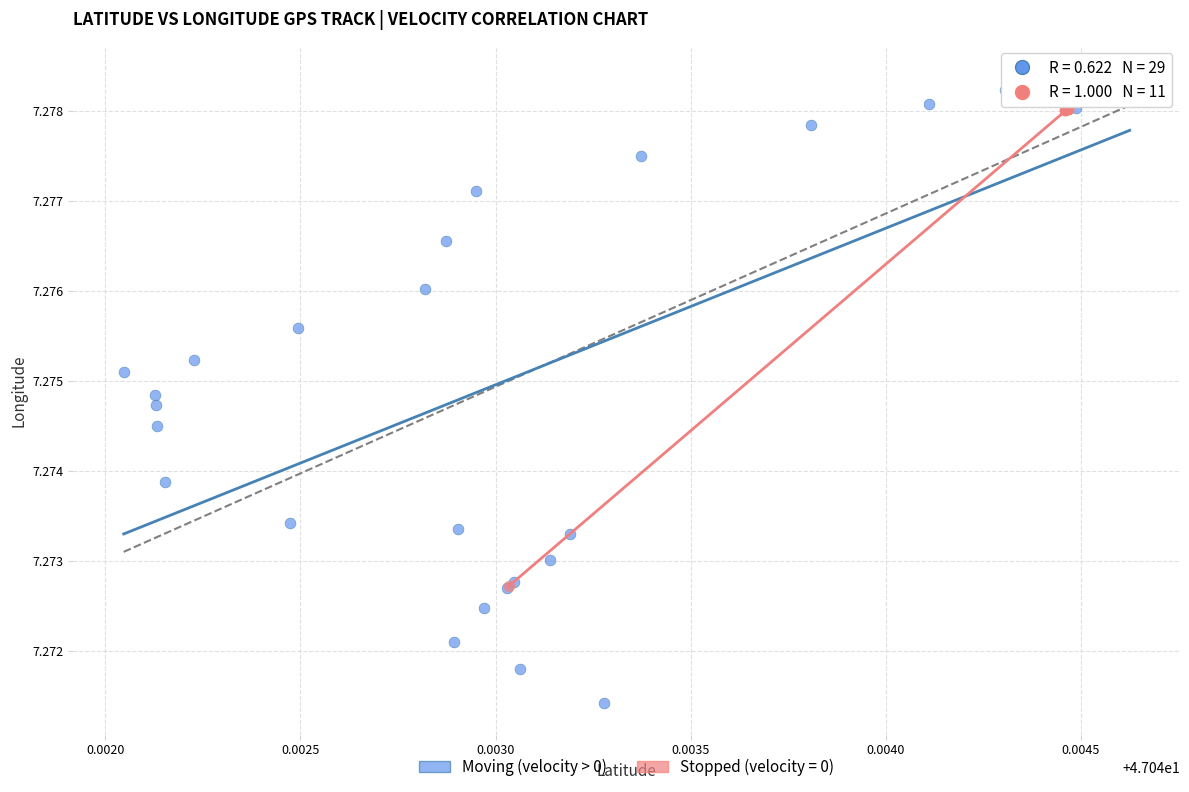

Which series reaches the minimum Y coordinate?

Moving (velocity > 0)